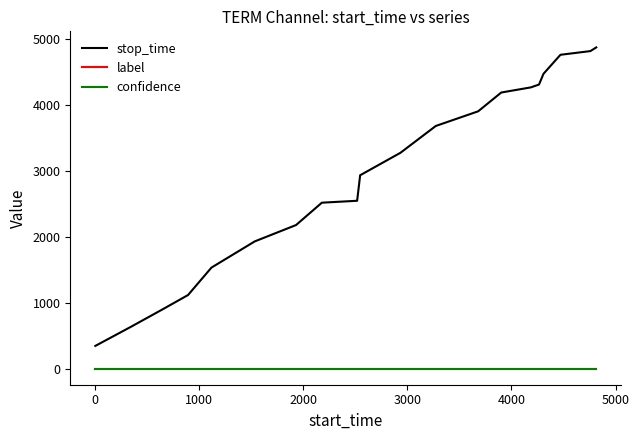

True or false: stop_time and label cross at least once.

False